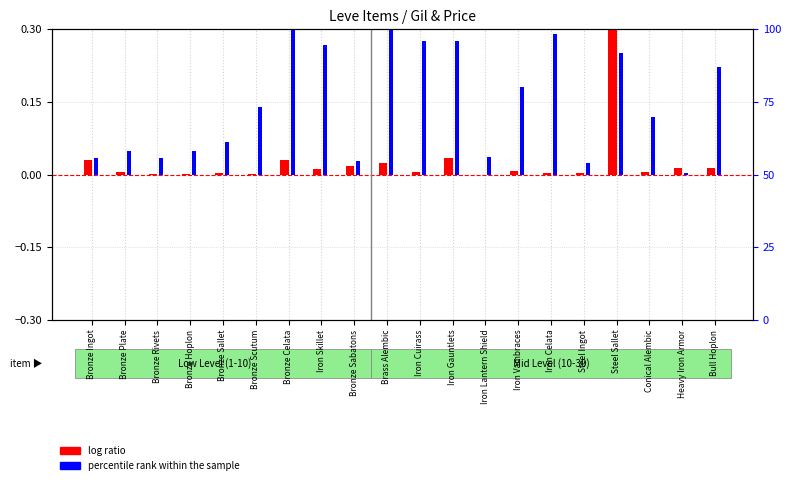

Is the value of percentile rank within the sample at Bronze Sallet greater than the value of log ratio at Iron Skillet?

Yes